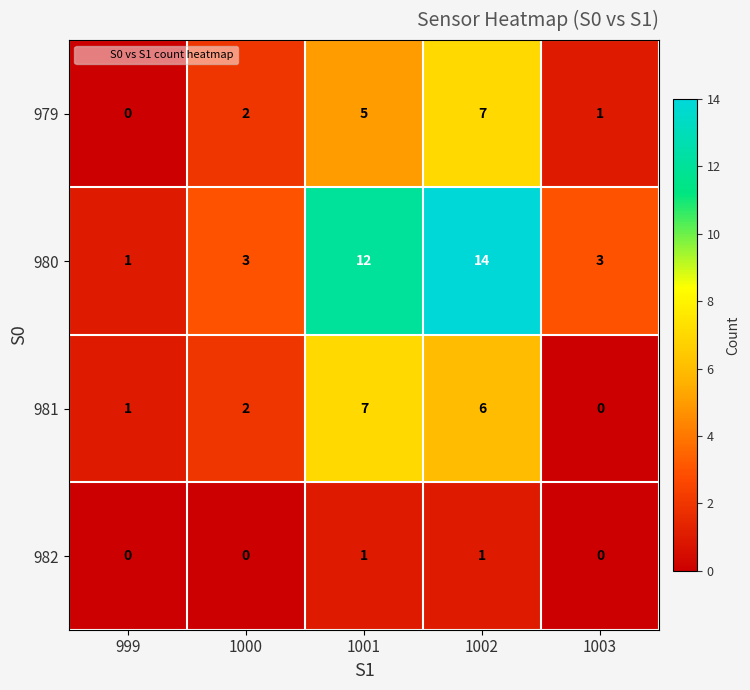

Reading left to right, transcribe all the data shown in this chart.

979: 999=0	1000=2	1001=5	1002=7	1003=1
980: 999=1	1000=3	1001=12	1002=14	1003=3
981: 999=1	1000=2	1001=7	1002=6	1003=0
982: 999=0	1000=0	1001=1	1002=1	1003=0